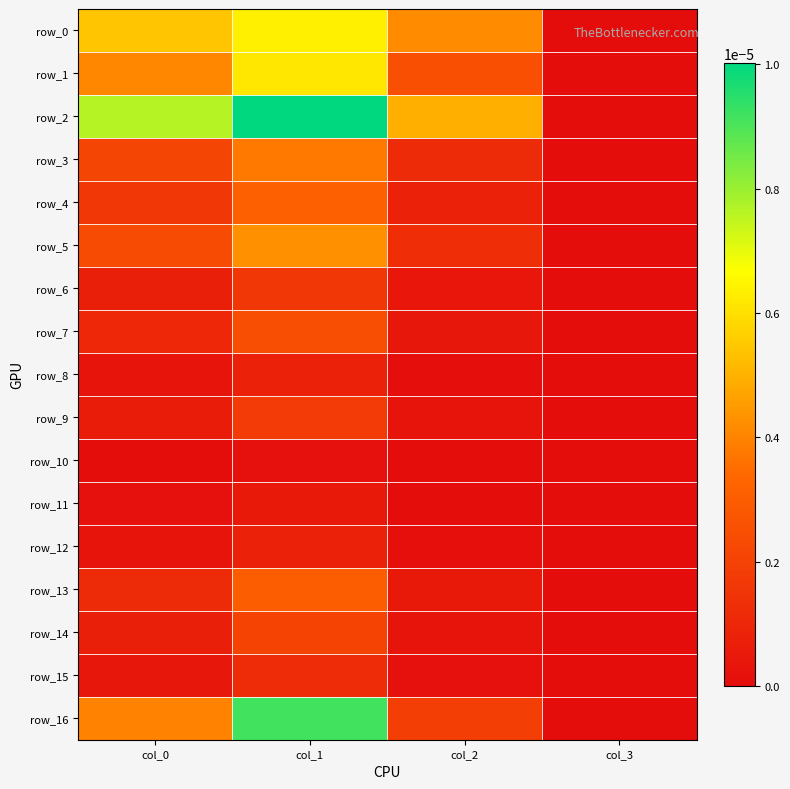

Where is row_1 nearest to the value 0?

col_3